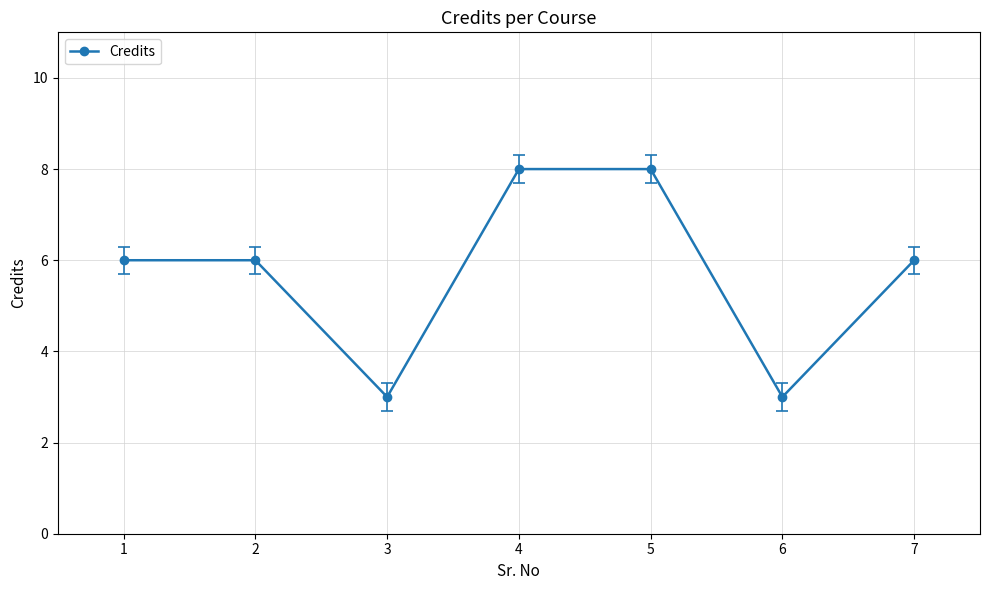

What is the difference between the values at 7 and 4?

2